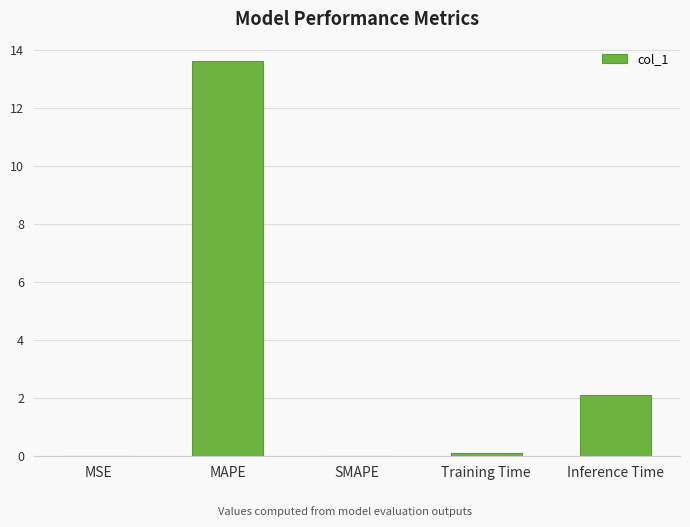

True or false: the data shows -4.5 at SMAPE.

False